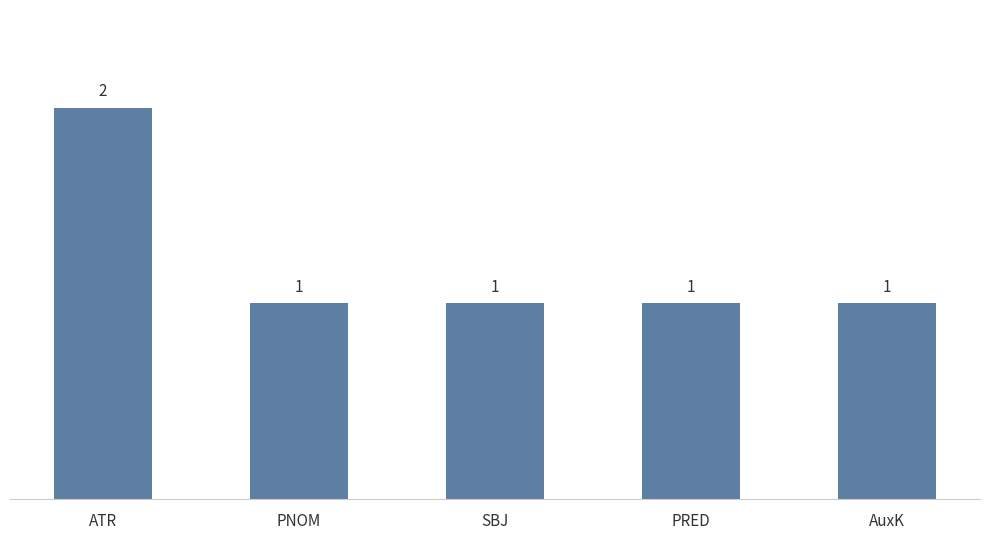

Reading left to right, list all the values displayed in this chart.

ATR=2	PNOM=1	SBJ=1	PRED=1	AuxK=1